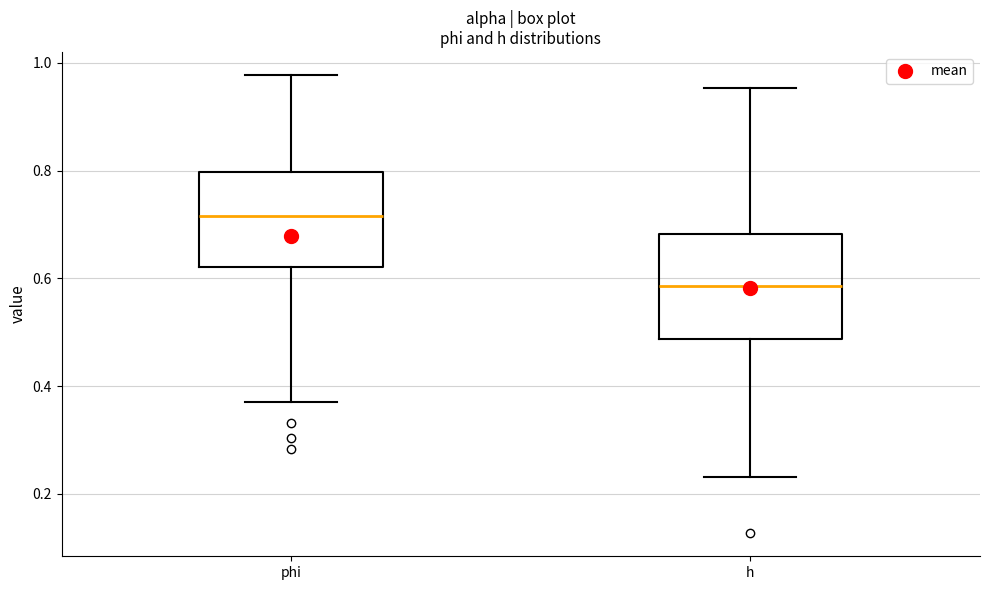

Where does the lower whisker of the box for h end on the y-axis? The values are not printed on the chart, so give them approximately, as read against the axis.

0.24